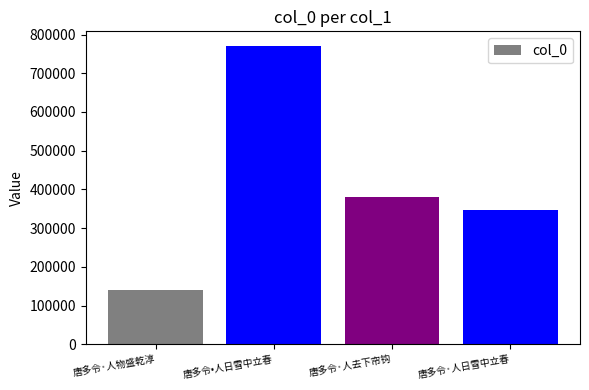

What is the difference between the values at 唐多令·人去下帘钩 and 唐多令·人日雪中立春?

33354